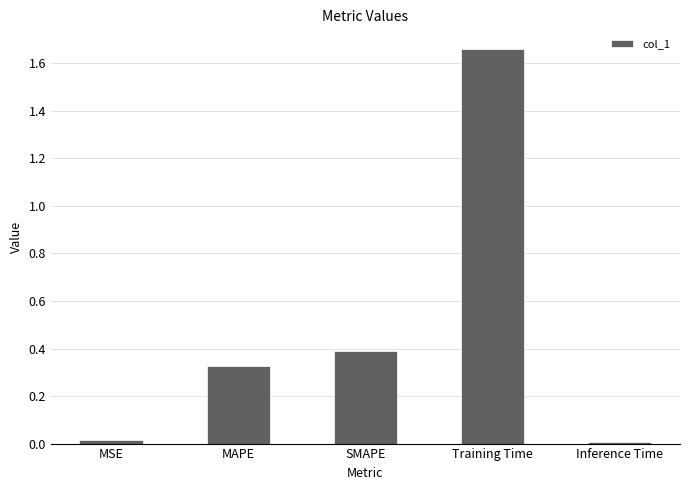

Between Training Time and MAPE, which is larger?

Training Time